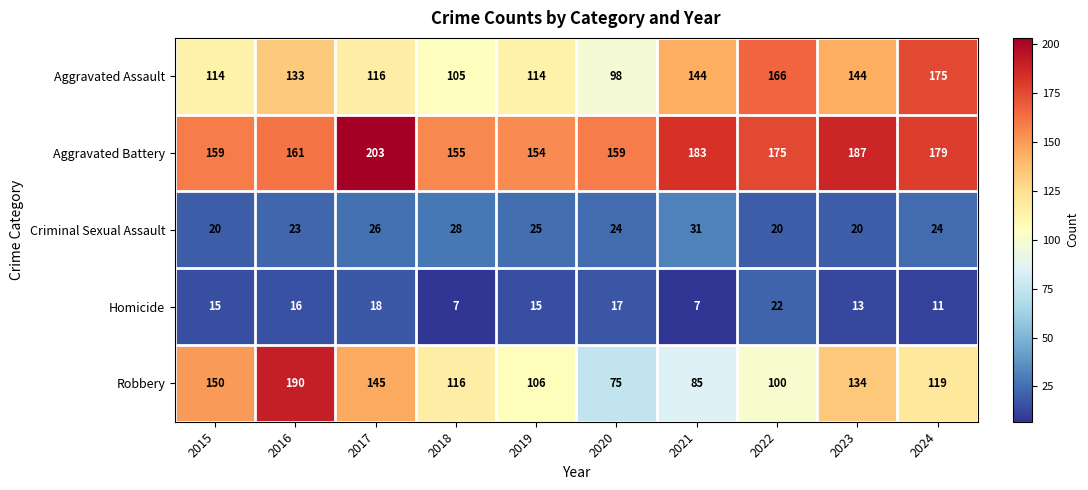

At which category is the sum across all series the highest?

2016